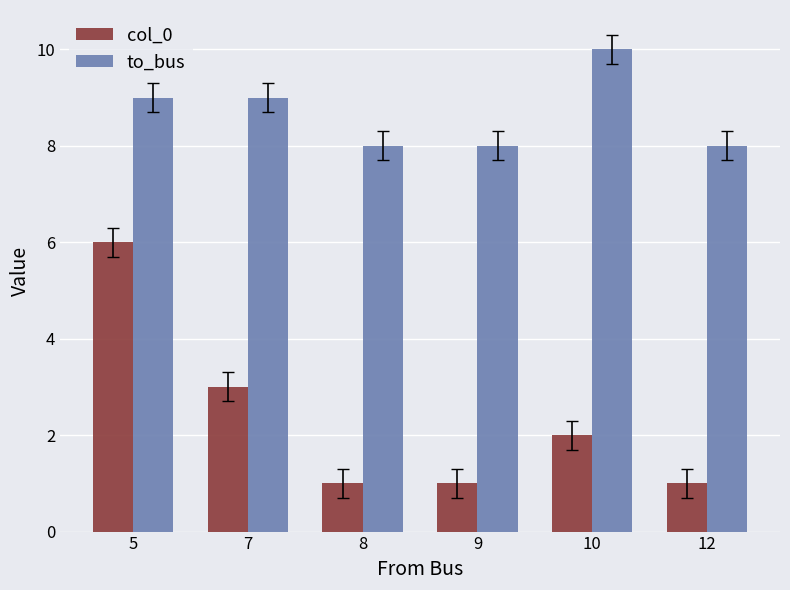

Which series changed the most between 5 and 10?

col_0